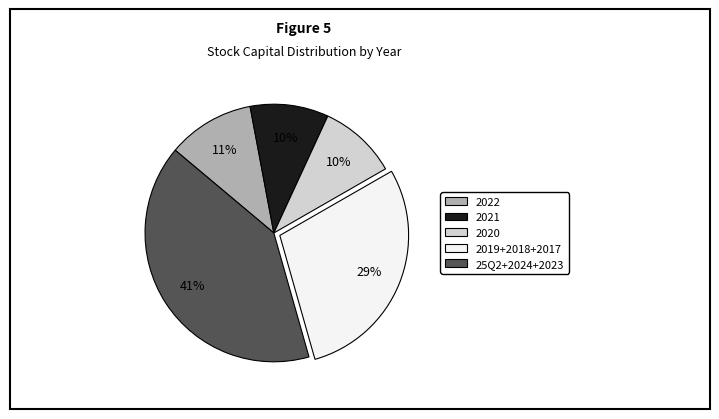

To the nearest percent, what is the average slice percentage?

20%